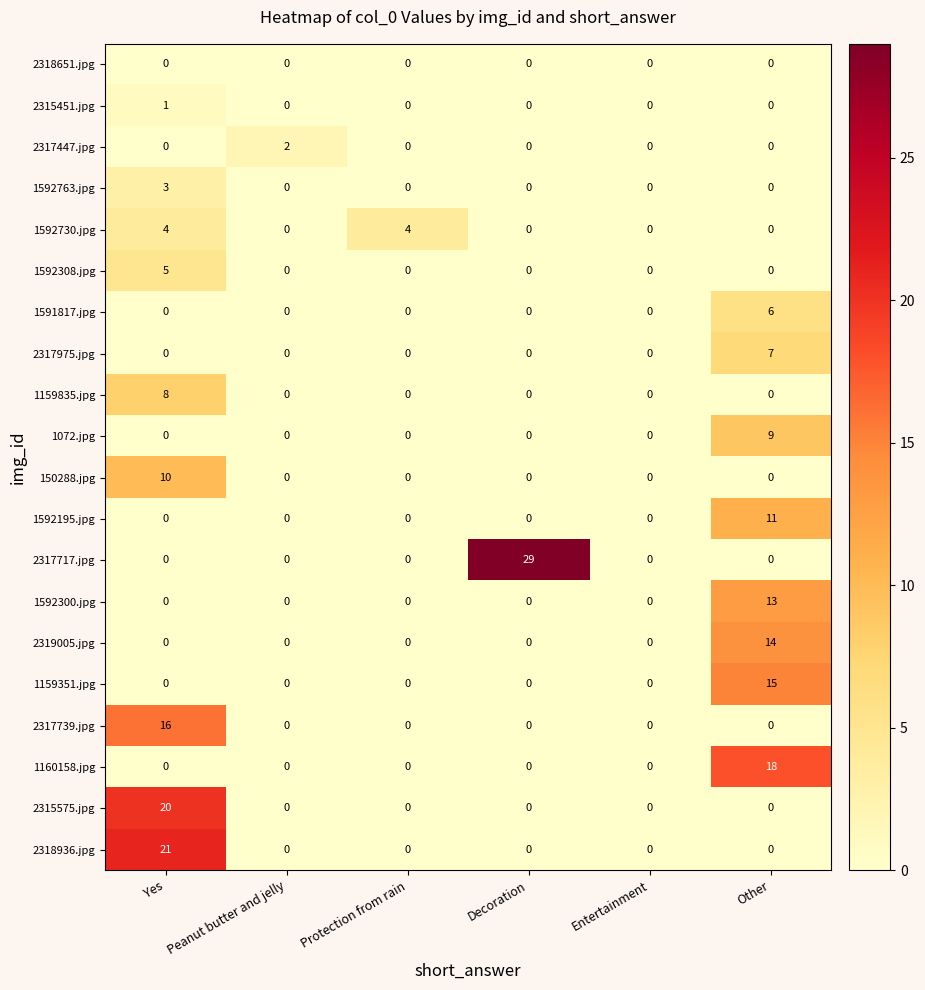

What is the maximum value shown in the chart?

29